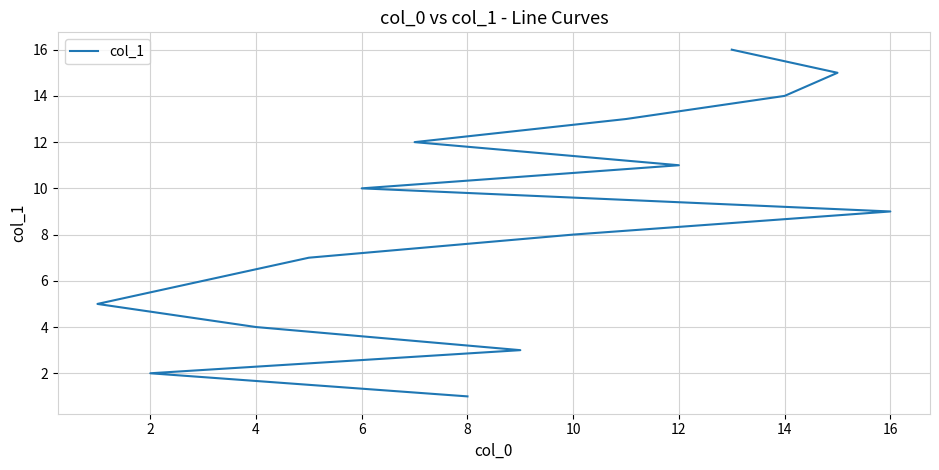

What is the smallest value displayed?

1